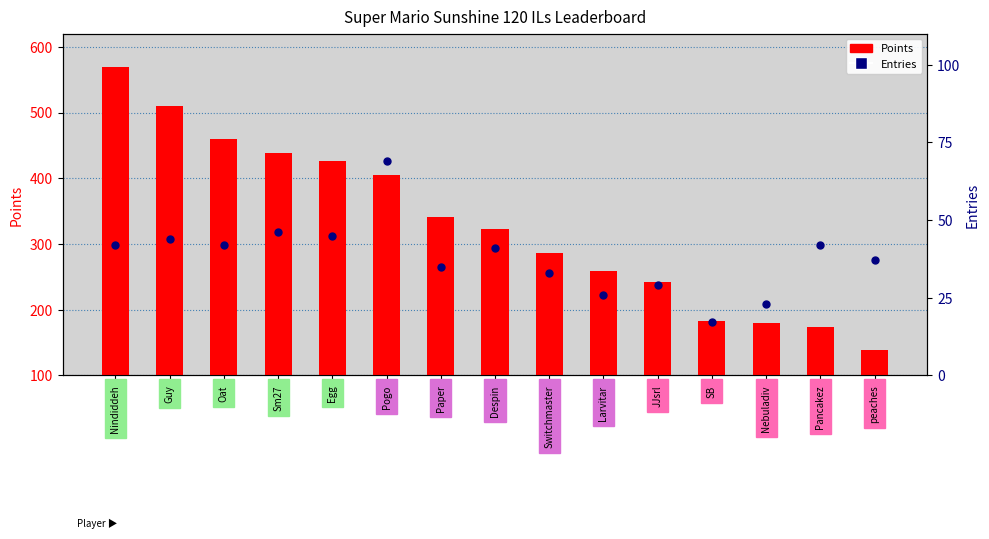

What is the total value across all series at Pancakez?

215